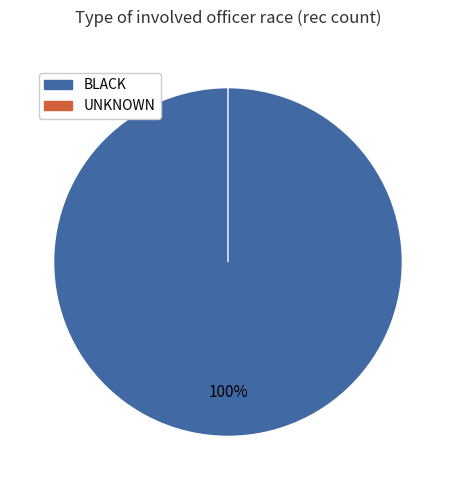

Combined, do UNKNOWN and BLACK account for over 50%?

Yes